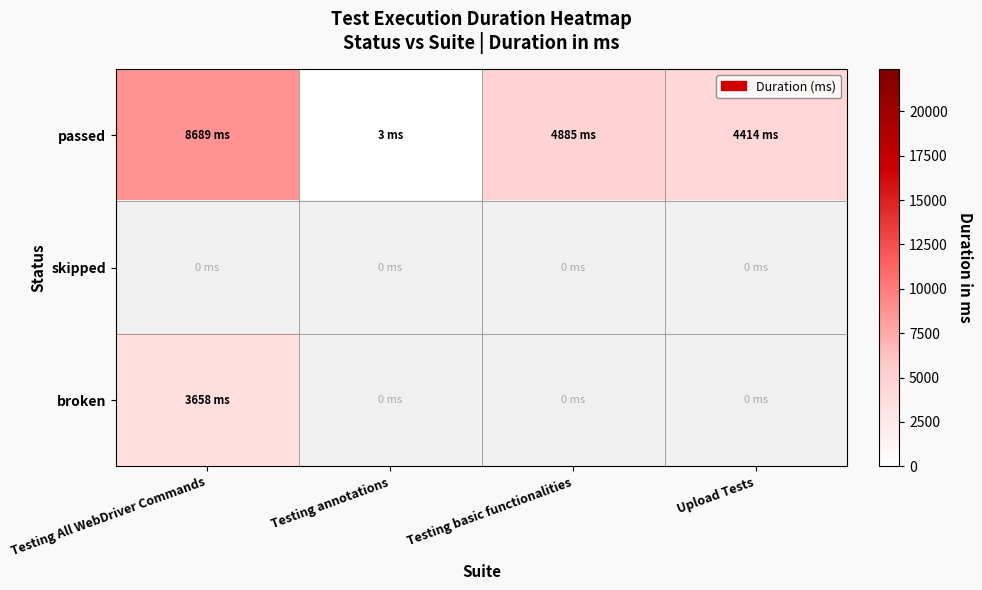

The broken series shows 5742.6 at Testing All WebDriver Commands. True or false?

False